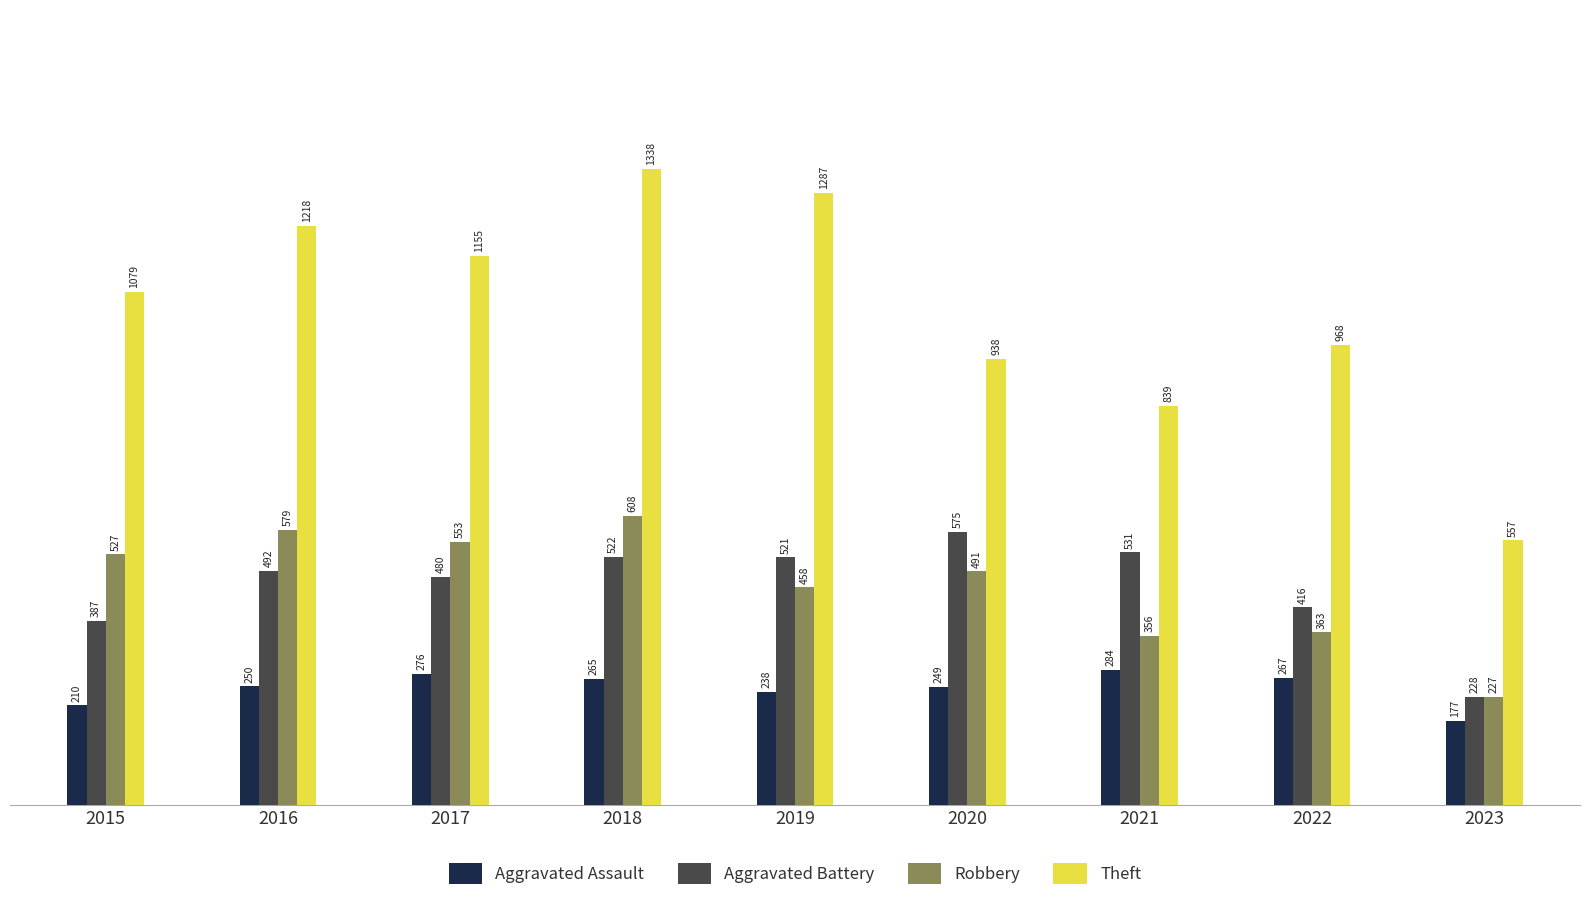

Which series has the largest range (max minus min)?

Theft